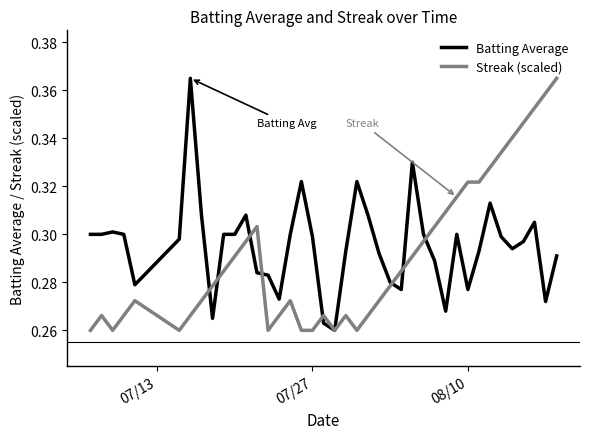

After their last crossing, which series has the higher values: Batting Average or Streak (scaled)?

Streak (scaled)